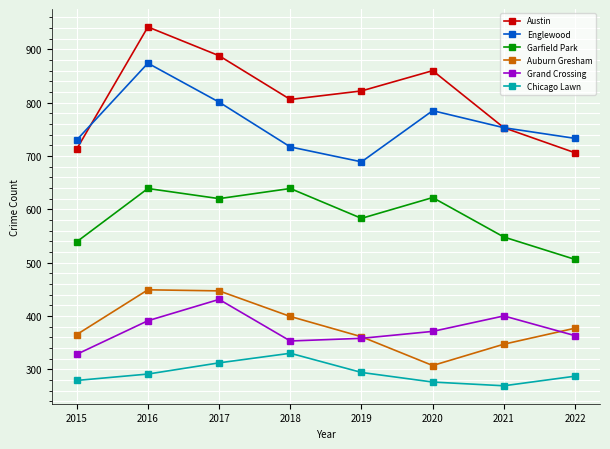

At which category does the chart reach its minimum across all series?

2021